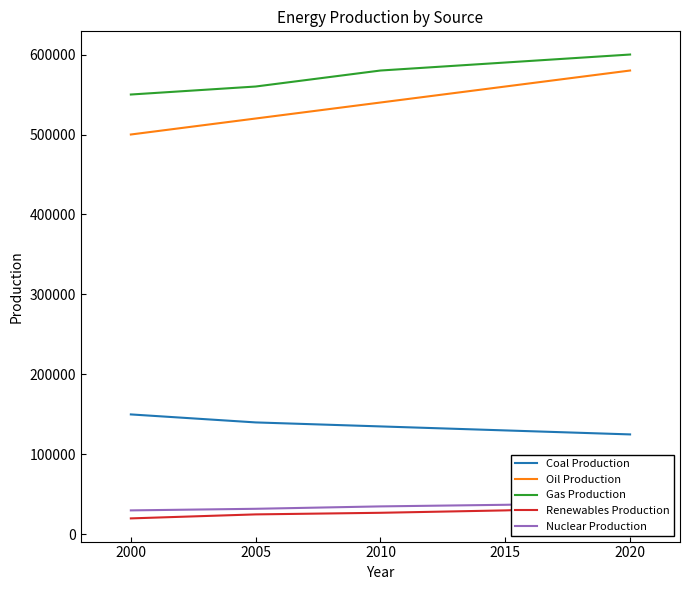

Reading left to right, what are all the values shown in this chart?

Coal Production: 150000	140000	135000	130000	125000
Oil Production: 500000	520000	540000	560000	580000
Gas Production: 550000	560000	580000	590000	600000
Renewables Production: 20000	25000	27000	30000	35000
Nuclear Production: 30000	32000	35000	37000	40000